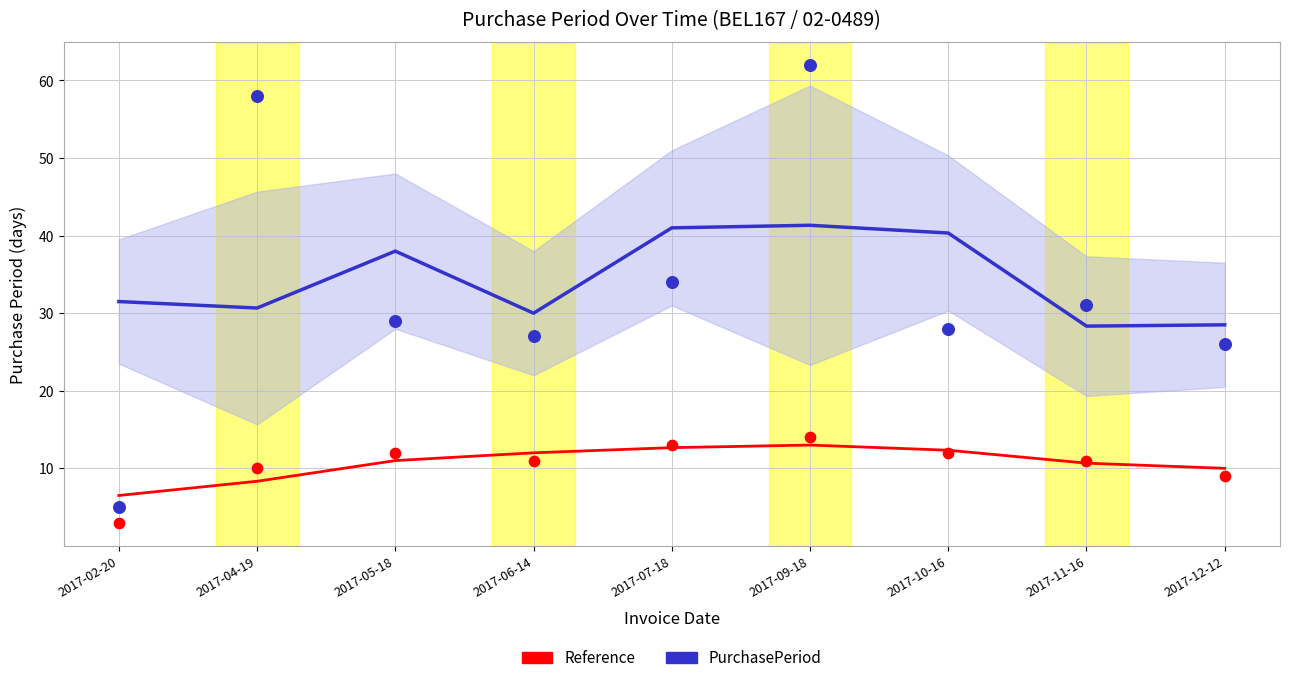

Which series has the largest Y range (max minus min)?

PurchasePeriod